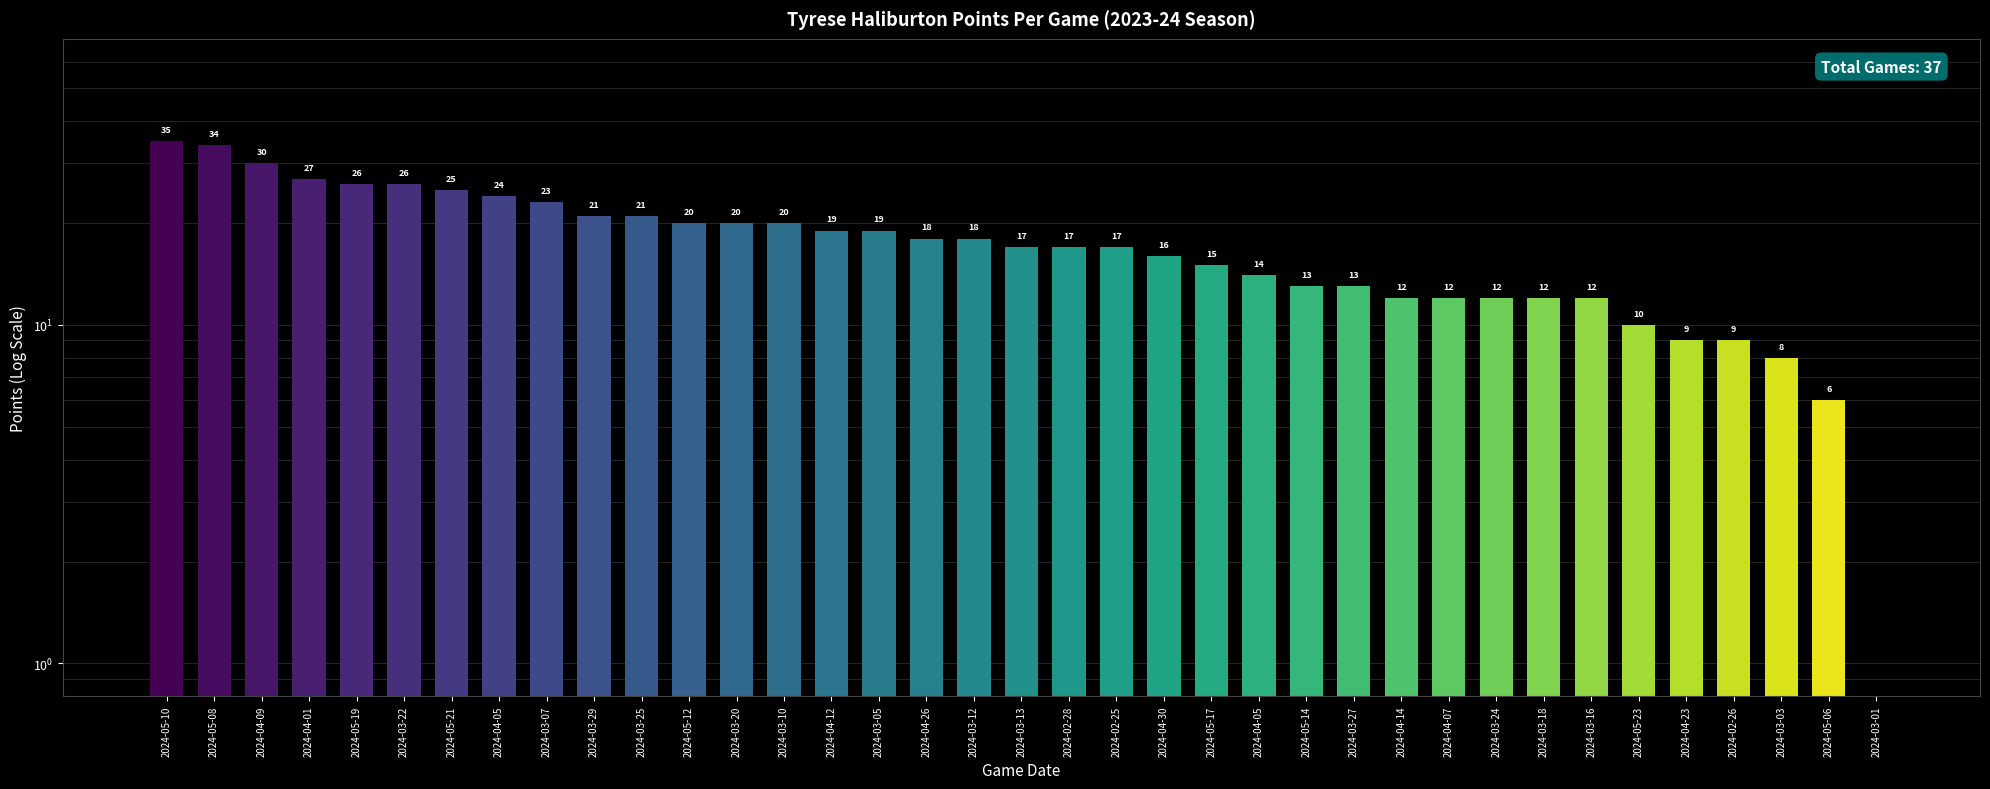

Are the bars horizontal?

No